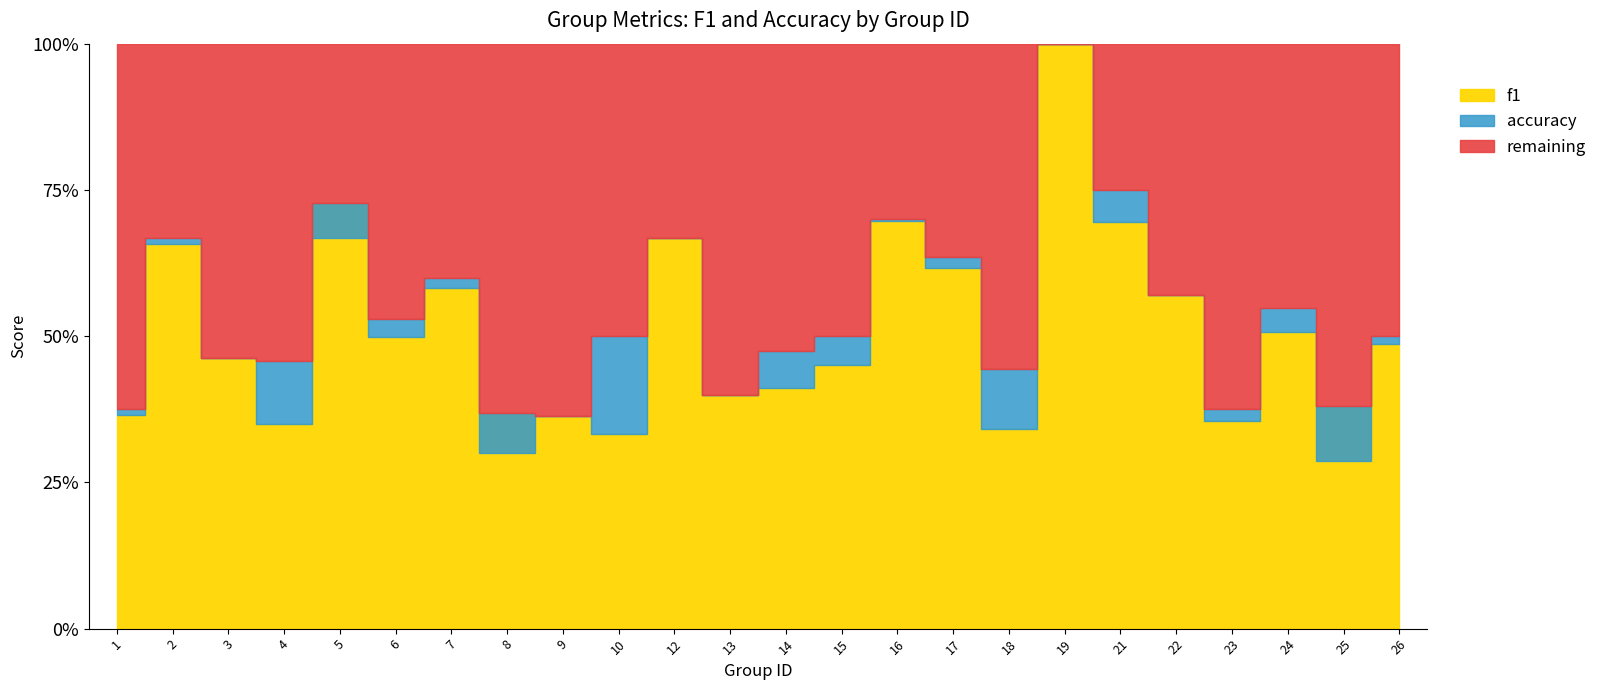

The f1 series shows 0.4 at 14. True or false?

True